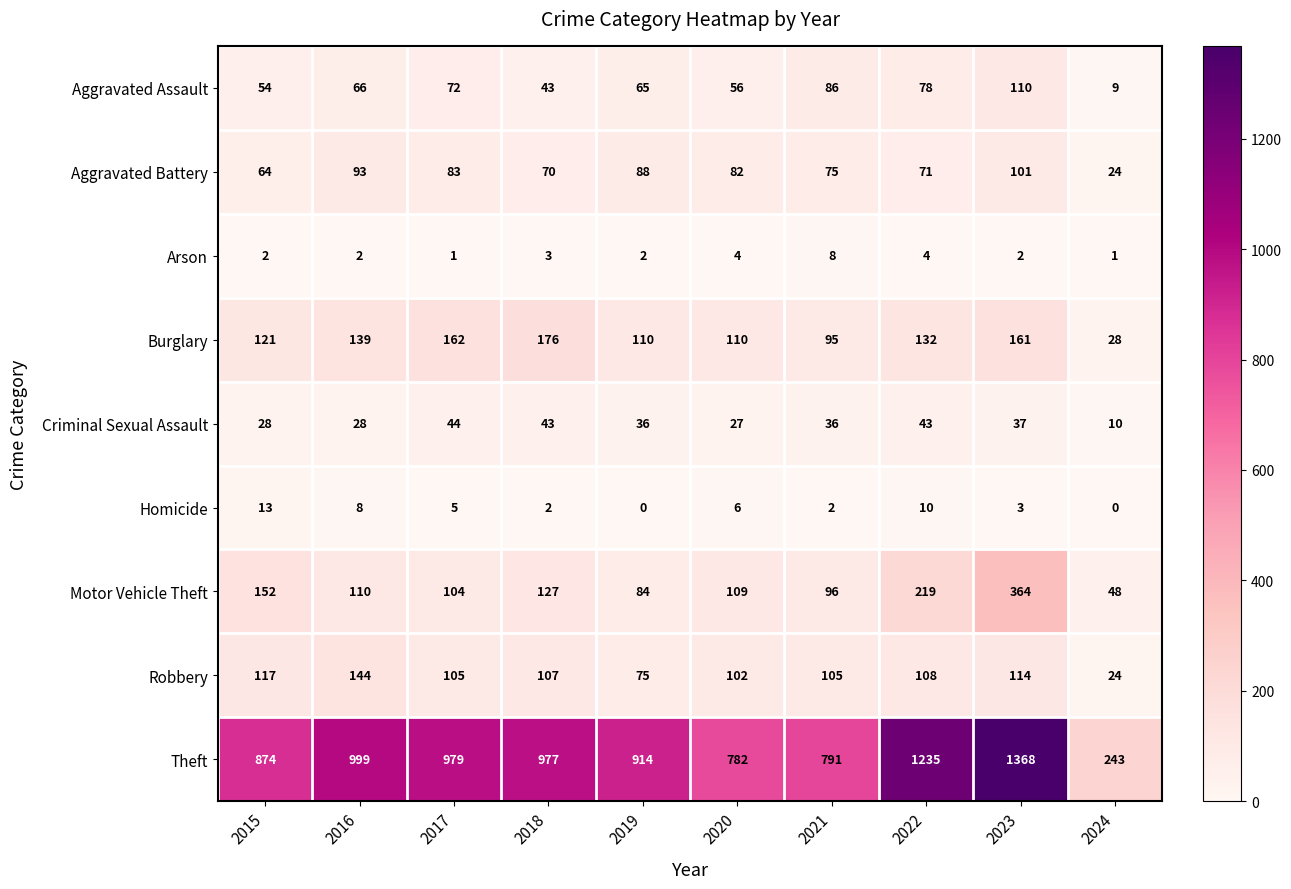

At 2022, list the series in order from largest to smallest.

Theft, Motor Vehicle Theft, Burglary, Robbery, Aggravated Assault, Aggravated Battery, Criminal Sexual Assault, Homicide, Arson